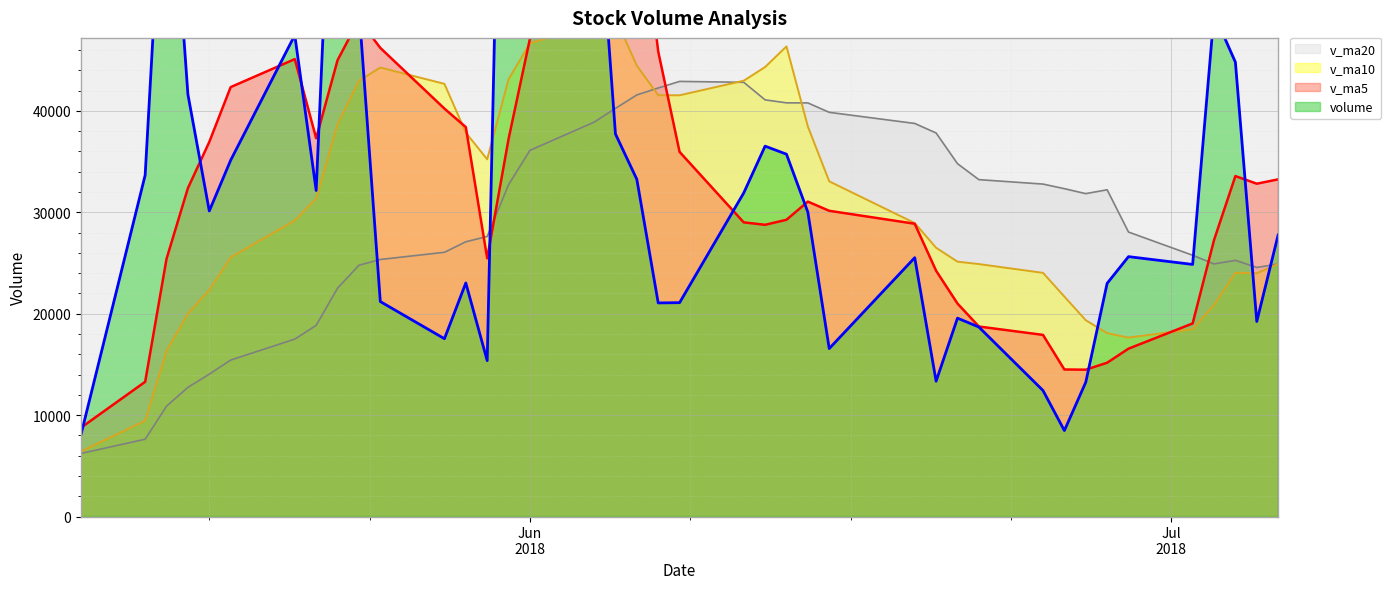

What is the sum of the v_ma10 values at 2018-05-29 and 2018-07-03?

58729.1